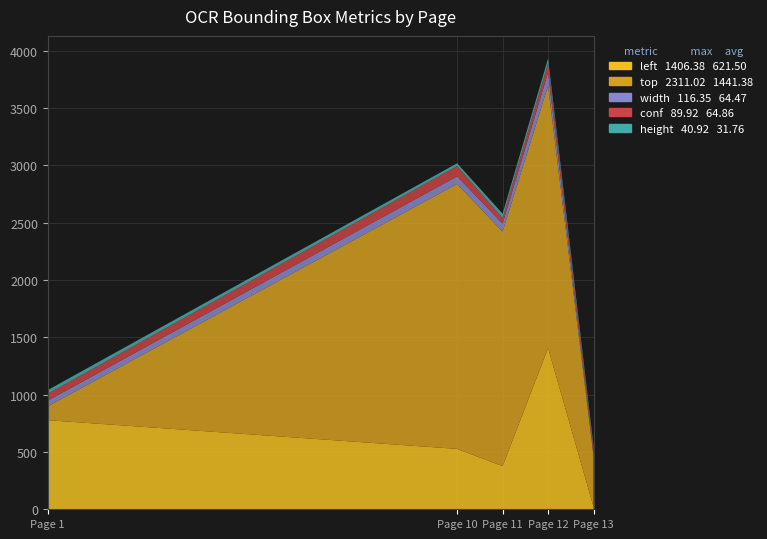

Reading left to right, extract all data points from this chart.

left: 777.2	526.8	376.5	1406.4	20.7
top: 121.0	2311.0	2045.0	2287.9	442.0
width: 49.3	66.3	70.8	116.3	19.5
conf: 60.0	89.9	48.2	81.0	45.2
height: 32.0	24.0	37.8	40.9	24.0